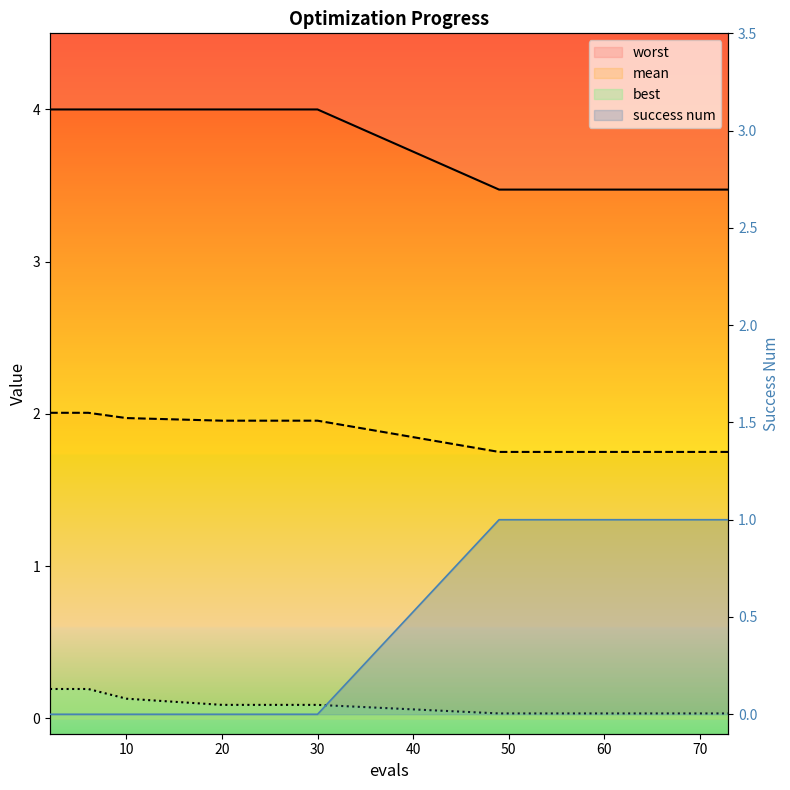

The worst series shows 1.6 at 56. True or false?

False